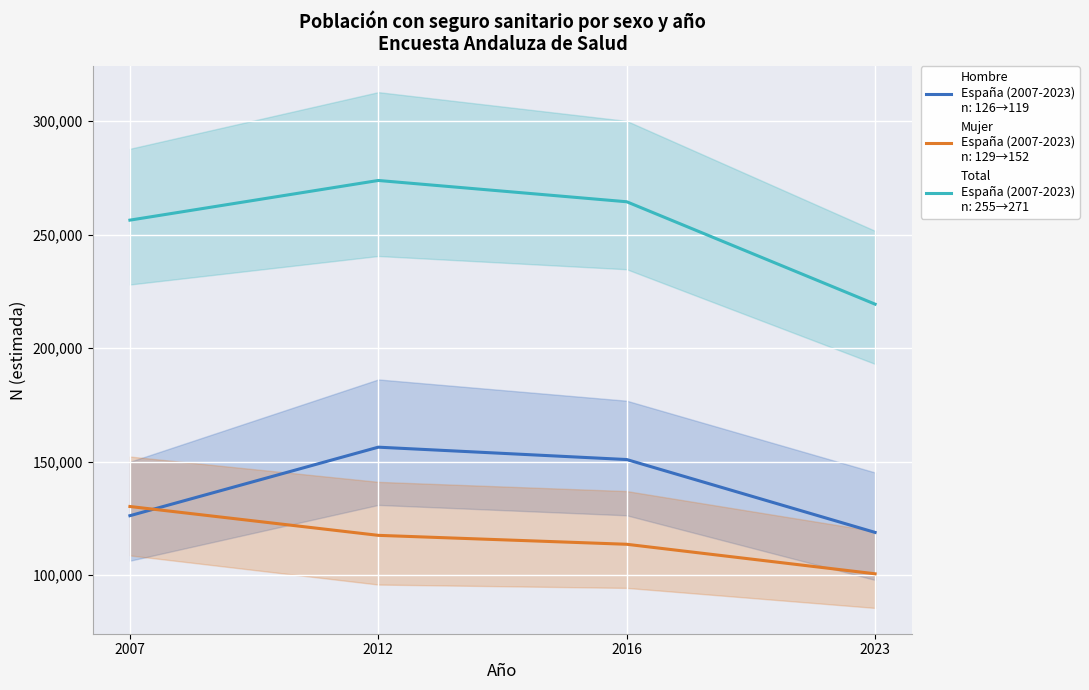

What is the difference between the highest and lowest values at 2016?

150879